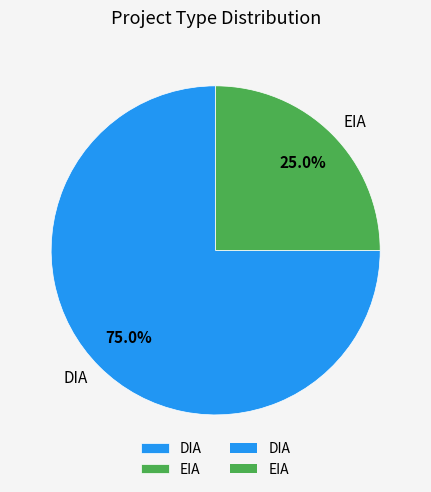

To the nearest percent, what portion does EIA represent?

25%